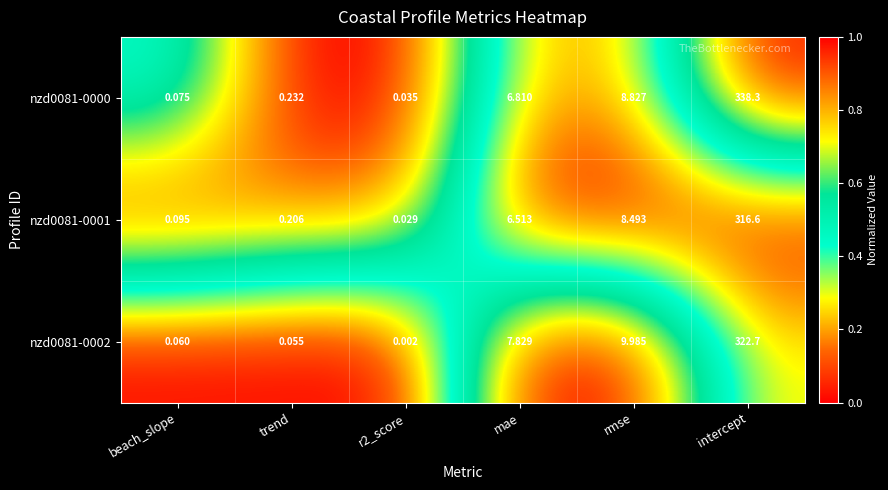

Which category has the highest value across all series?

intercept